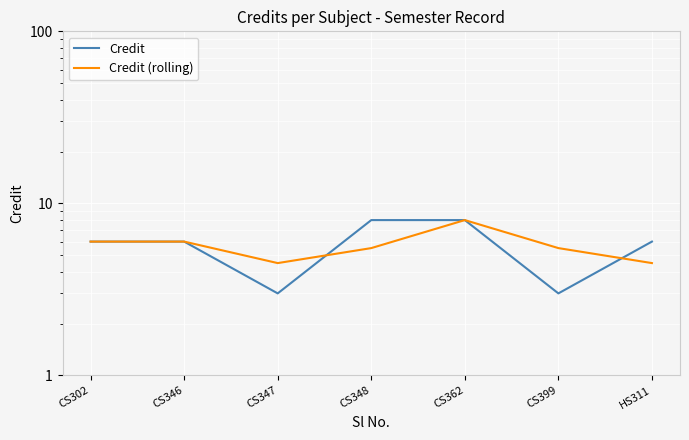

Reading right to left, transcribe all the data shown in this chart.

Credit: HS311=6.0	CS399=3.0	CS362=8.0	CS348=8.0	CS347=3.0	CS346=6.0	CS302=6.0
Credit (rolling): HS311=4.5	CS399=5.5	CS362=8.0	CS348=5.5	CS347=4.5	CS346=6.0	CS302=6.0